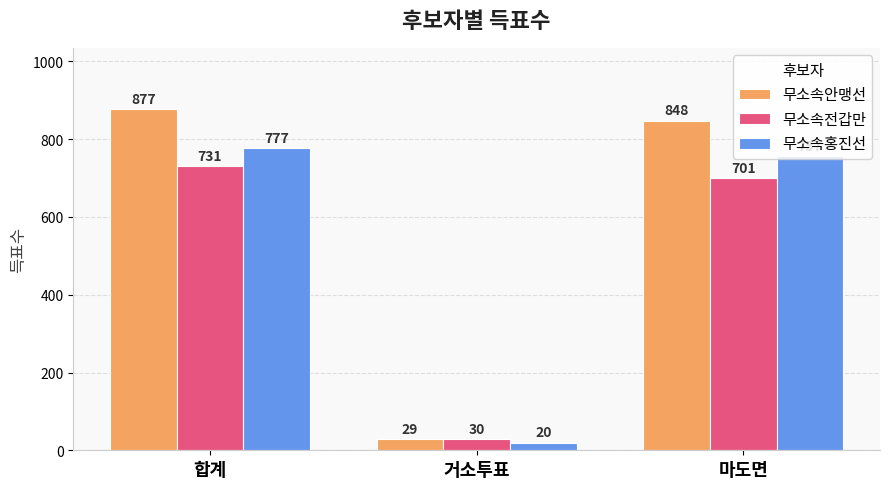

List the series in order of their overall mean, lowest first.

무소속전갑만, 무소속홍진선, 무소속안맹선